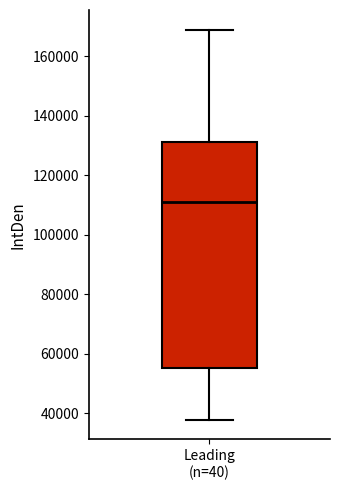

Transcribe this box plot: give where the median line is, the range the box spans, and where the two whiskers end, as read against the y-axis. The values are not printed on the chart, so give them approximately, as read against the axis.

median 112000, box 56000 to 132000, whiskers 38000 to 170000